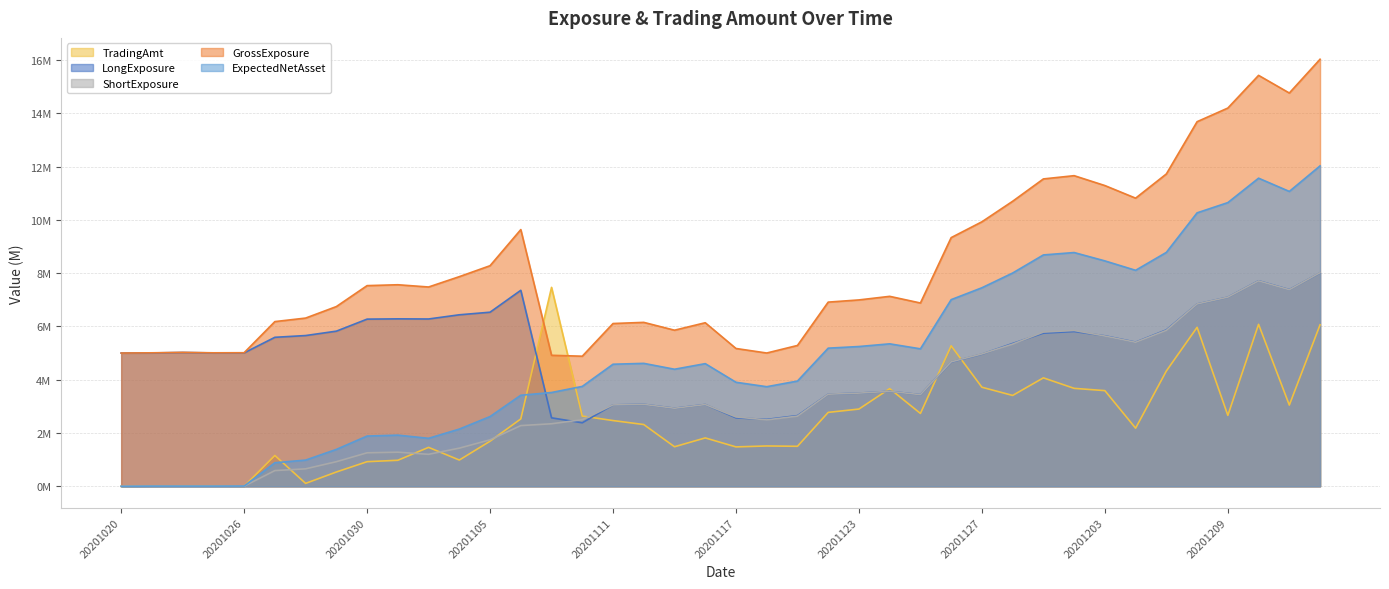

True or false: LongExposure has more than 1 points higher than both neighbors.

True